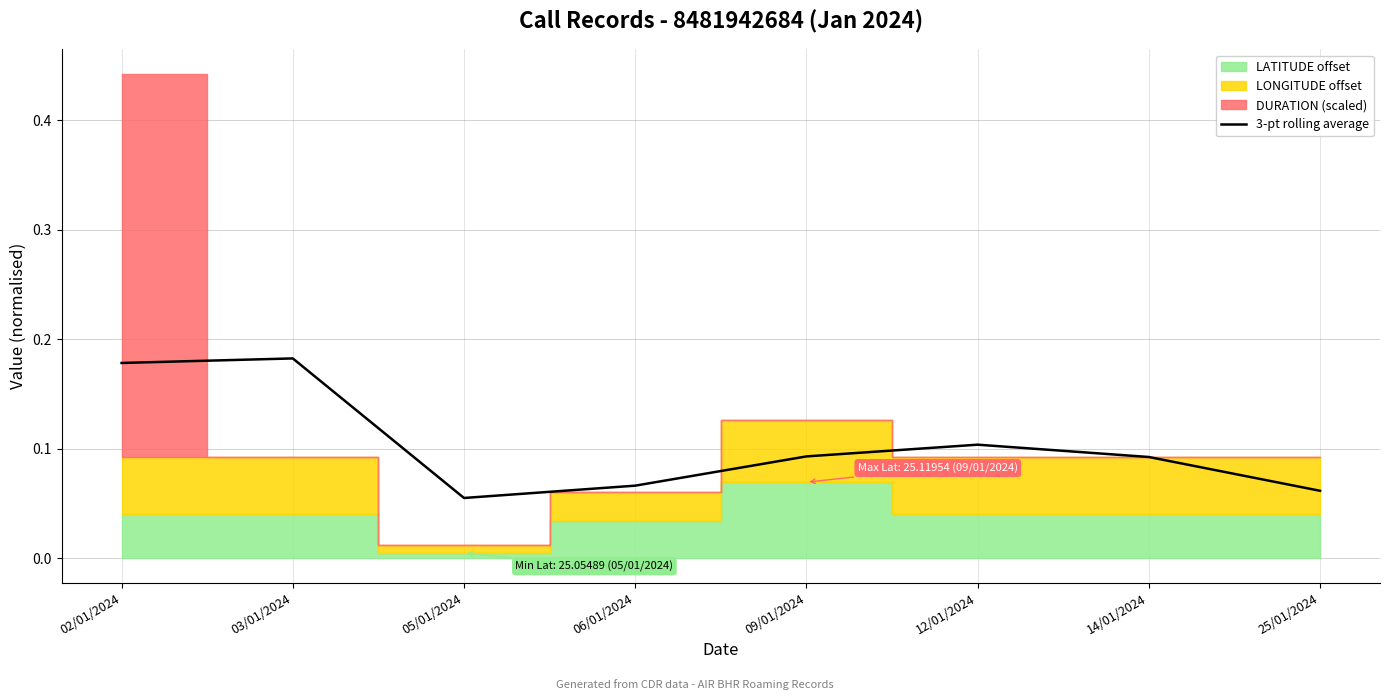

Rank the categories by value from lowest to highest.

05/01/2024, 25/01/2024, 06/01/2024, 14/01/2024, 09/01/2024, 12/01/2024, 02/01/2024, 03/01/2024